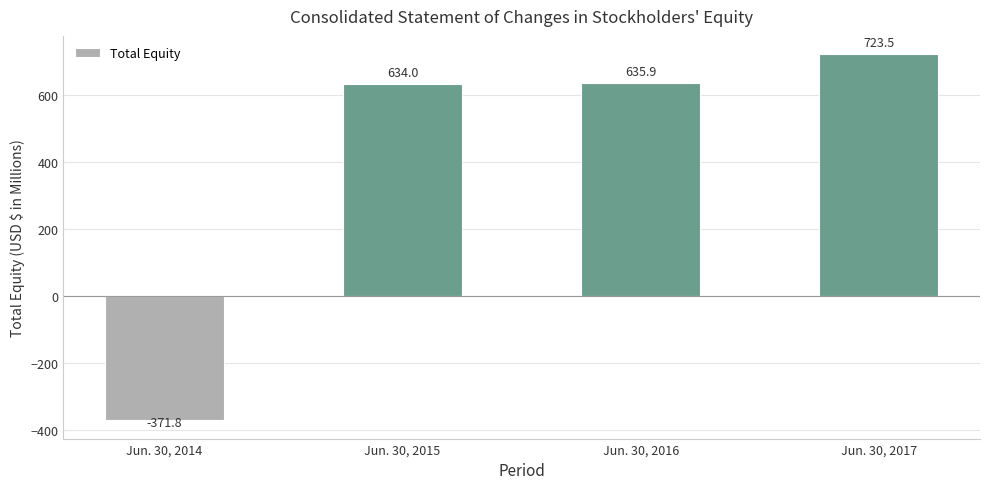

Reading left to right, list all the values displayed in this chart.

Jun. 30, 2014=-371.8	Jun. 30, 2015=634.0	Jun. 30, 2016=635.9	Jun. 30, 2017=723.5